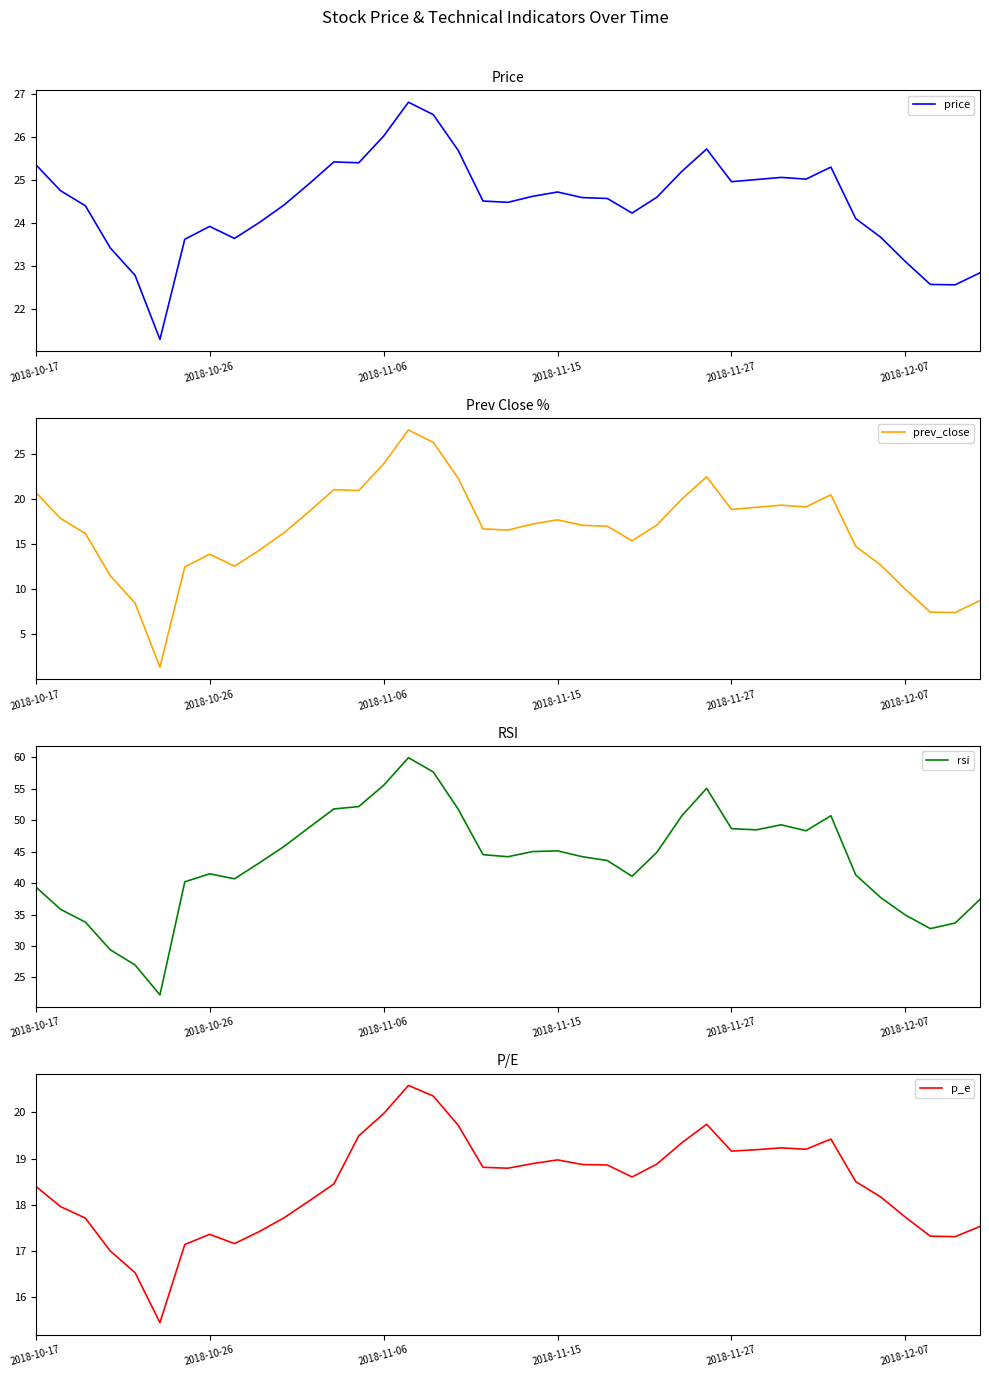

Count the number of categories in the chart.

39